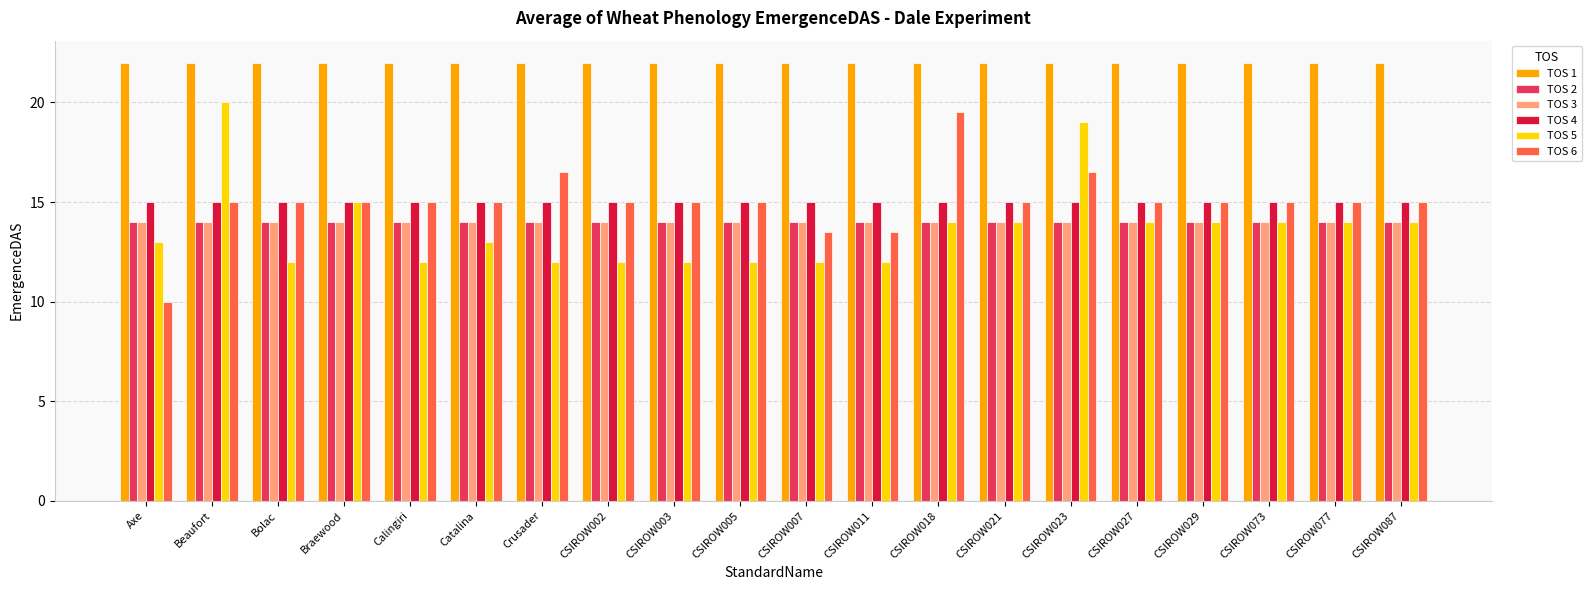

Reading left to right, what are all the values shown in this chart?

TOS 1: Axe=22.0	Beaufort=22.0	Bolac=22.0	Braewood=22.0	Calingiri=22.0	Catalina=22.0	Crusader=22.0	CSIROW002=22.0	CSIROW003=22.0	CSIROW005=22.0	CSIROW007=22.0	CSIROW011=22.0	CSIROW018=22.0	CSIROW021=22.0	CSIROW023=22.0	CSIROW027=22.0	CSIROW029=22.0	CSIROW073=22.0	CSIROW077=22.0	CSIROW087=22.0
TOS 2: Axe=14.0	Beaufort=14.0	Bolac=14.0	Braewood=14.0	Calingiri=14.0	Catalina=14.0	Crusader=14.0	CSIROW002=14.0	CSIROW003=14.0	CSIROW005=14.0	CSIROW007=14.0	CSIROW011=14.0	CSIROW018=14.0	CSIROW021=14.0	CSIROW023=14.0	CSIROW027=14.0	CSIROW029=14.0	CSIROW073=14.0	CSIROW077=14.0	CSIROW087=14.0
TOS 3: Axe=14.0	Beaufort=14.0	Bolac=14.0	Braewood=14.0	Calingiri=14.0	Catalina=14.0	Crusader=14.0	CSIROW002=14.0	CSIROW003=14.0	CSIROW005=14.0	CSIROW007=14.0	CSIROW011=14.0	CSIROW018=14.0	CSIROW021=14.0	CSIROW023=14.0	CSIROW027=14.0	CSIROW029=14.0	CSIROW073=14.0	CSIROW077=14.0	CSIROW087=14.0
TOS 4: Axe=15.0	Beaufort=15.0	Bolac=15.0	Braewood=15.0	Calingiri=15.0	Catalina=15.0	Crusader=15.0	CSIROW002=15.0	CSIROW003=15.0	CSIROW005=15.0	CSIROW007=15.0	CSIROW011=15.0	CSIROW018=15.0	CSIROW021=15.0	CSIROW023=15.0	CSIROW027=15.0	CSIROW029=15.0	CSIROW073=15.0	CSIROW077=15.0	CSIROW087=15.0
TOS 5: Axe=13.0	Beaufort=20.0	Bolac=12.0	Braewood=15.0	Calingiri=12.0	Catalina=13.0	Crusader=12.0	CSIROW002=12.0	CSIROW003=12.0	CSIROW005=12.0	CSIROW007=12.0	CSIROW011=12.0	CSIROW018=14.0	CSIROW021=14.0	CSIROW023=19.0	CSIROW027=14.0	CSIROW029=14.0	CSIROW073=14.0	CSIROW077=14.0	CSIROW087=14.0
TOS 6: Axe=10.0	Beaufort=15.0	Bolac=15.0	Braewood=15.0	Calingiri=15.0	Catalina=15.0	Crusader=16.5	CSIROW002=15.0	CSIROW003=15.0	CSIROW005=15.0	CSIROW007=13.5	CSIROW011=13.5	CSIROW018=19.5	CSIROW021=15.0	CSIROW023=16.5	CSIROW027=15.0	CSIROW029=15.0	CSIROW073=15.0	CSIROW077=15.0	CSIROW087=15.0